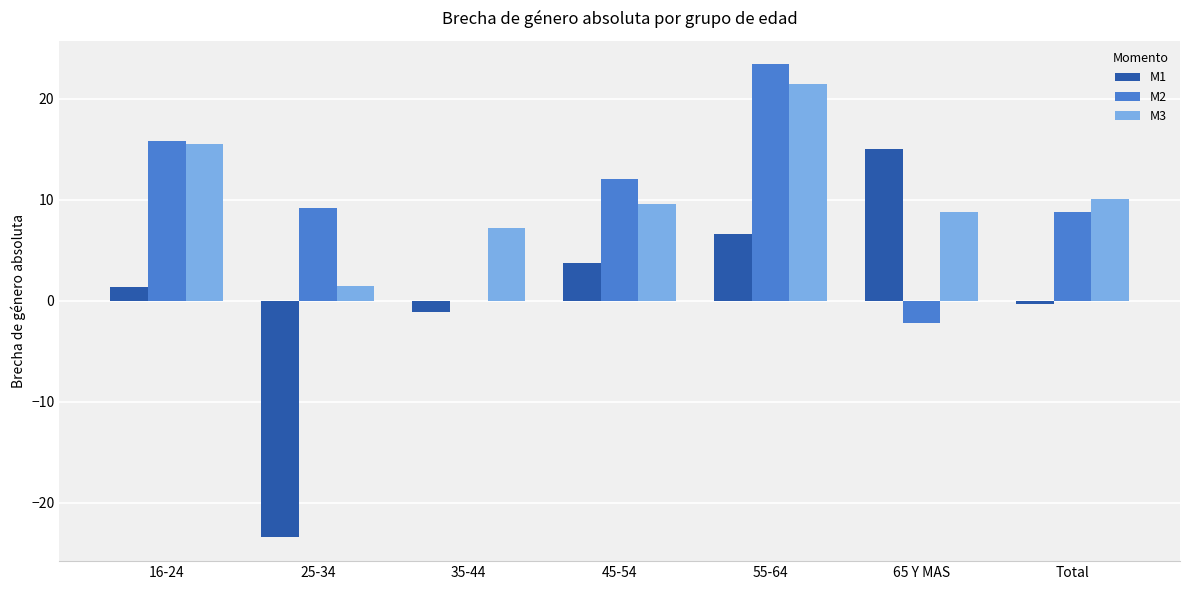

Is the value of M3 at 55-64 greater than the value of M2 at 65 Y MAS?

Yes